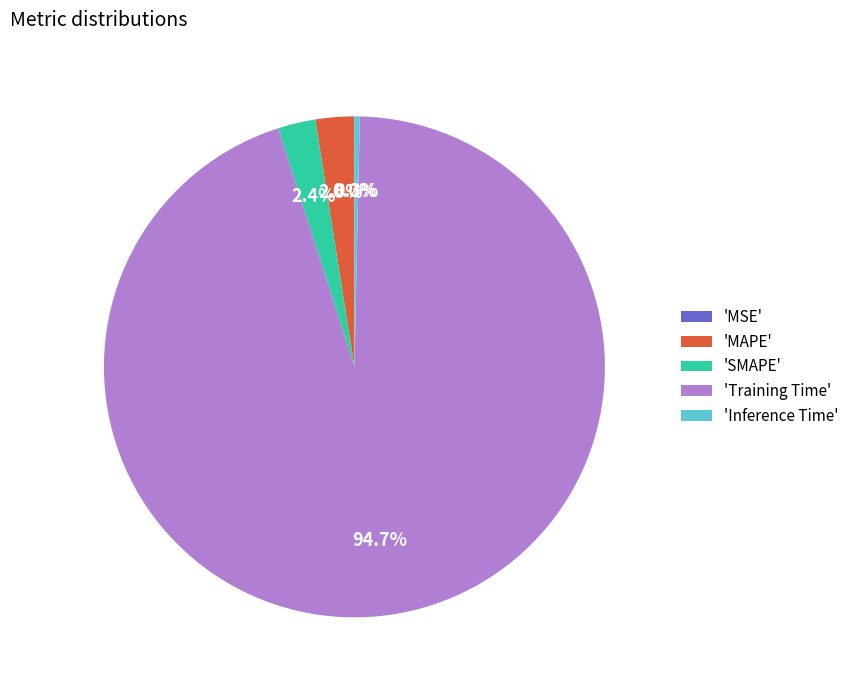

Which has a higher value, 'Training Time' or 'SMAPE'?

'Training Time'